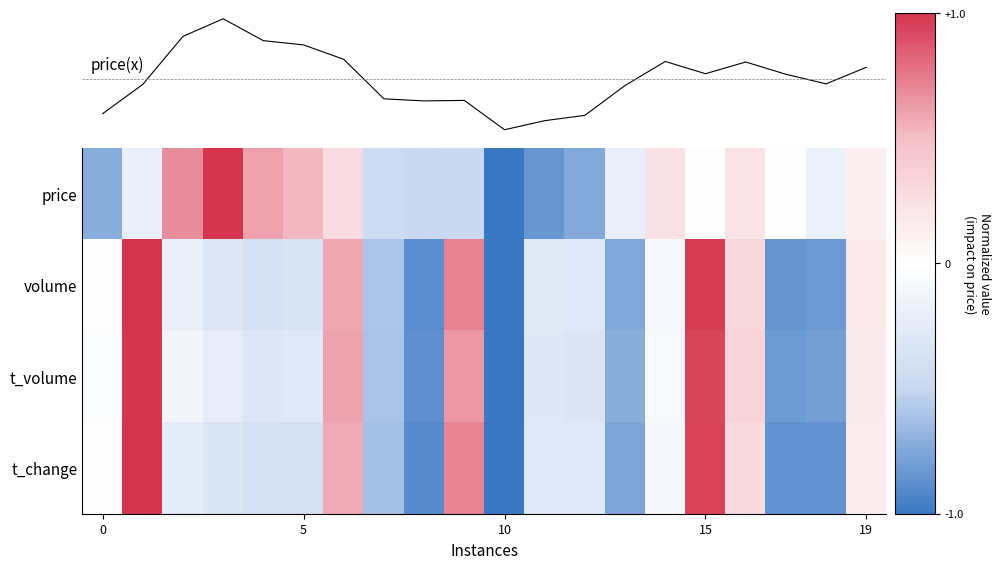

What is the minimum value shown in the chart?

-1.0